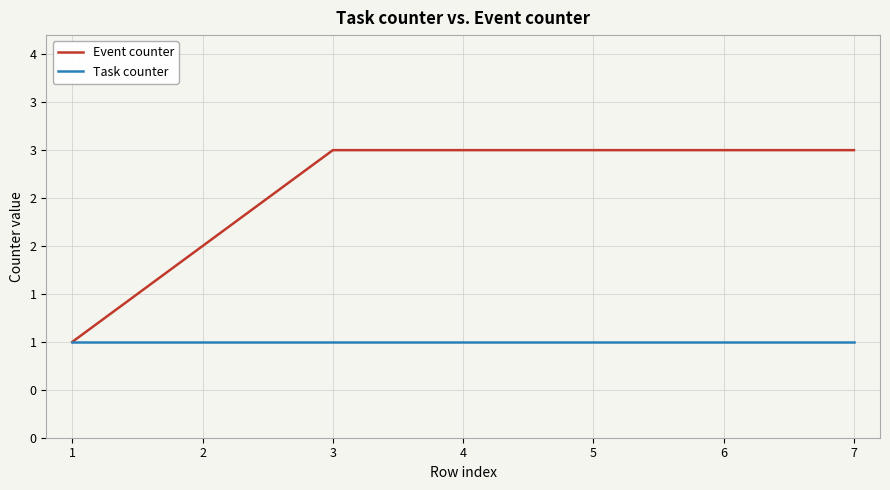

At which label is Task counter closest to 1?

1